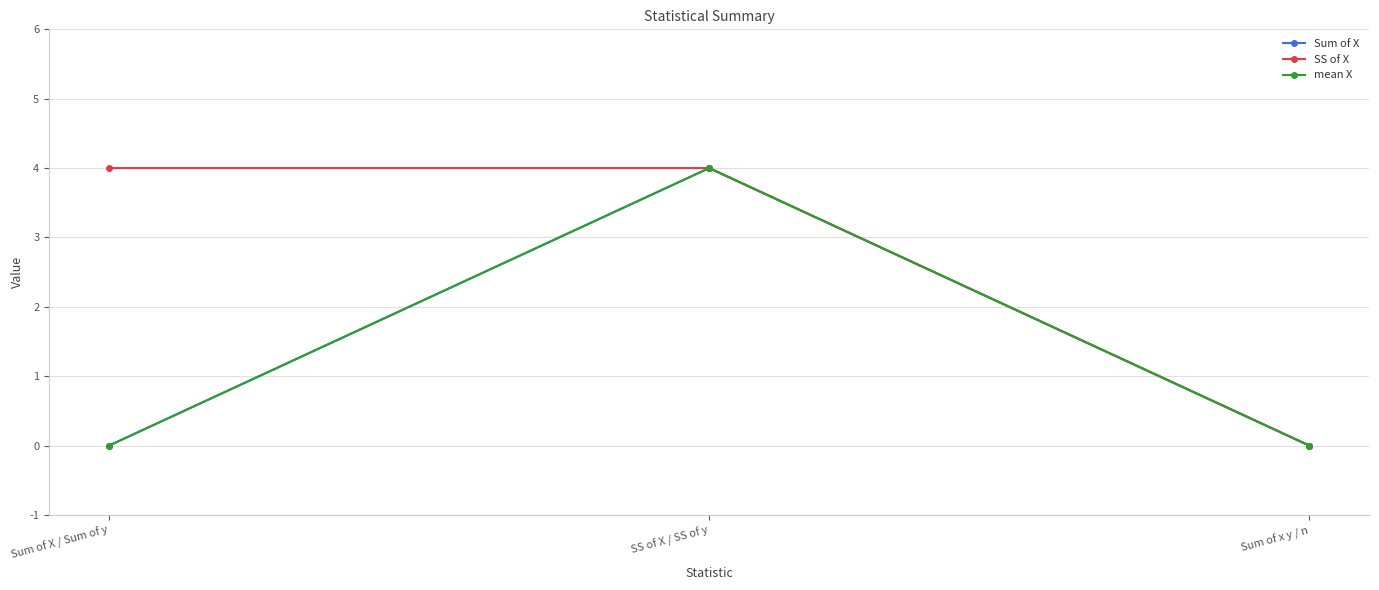

At how many categories does at least one series exceed 3?

2